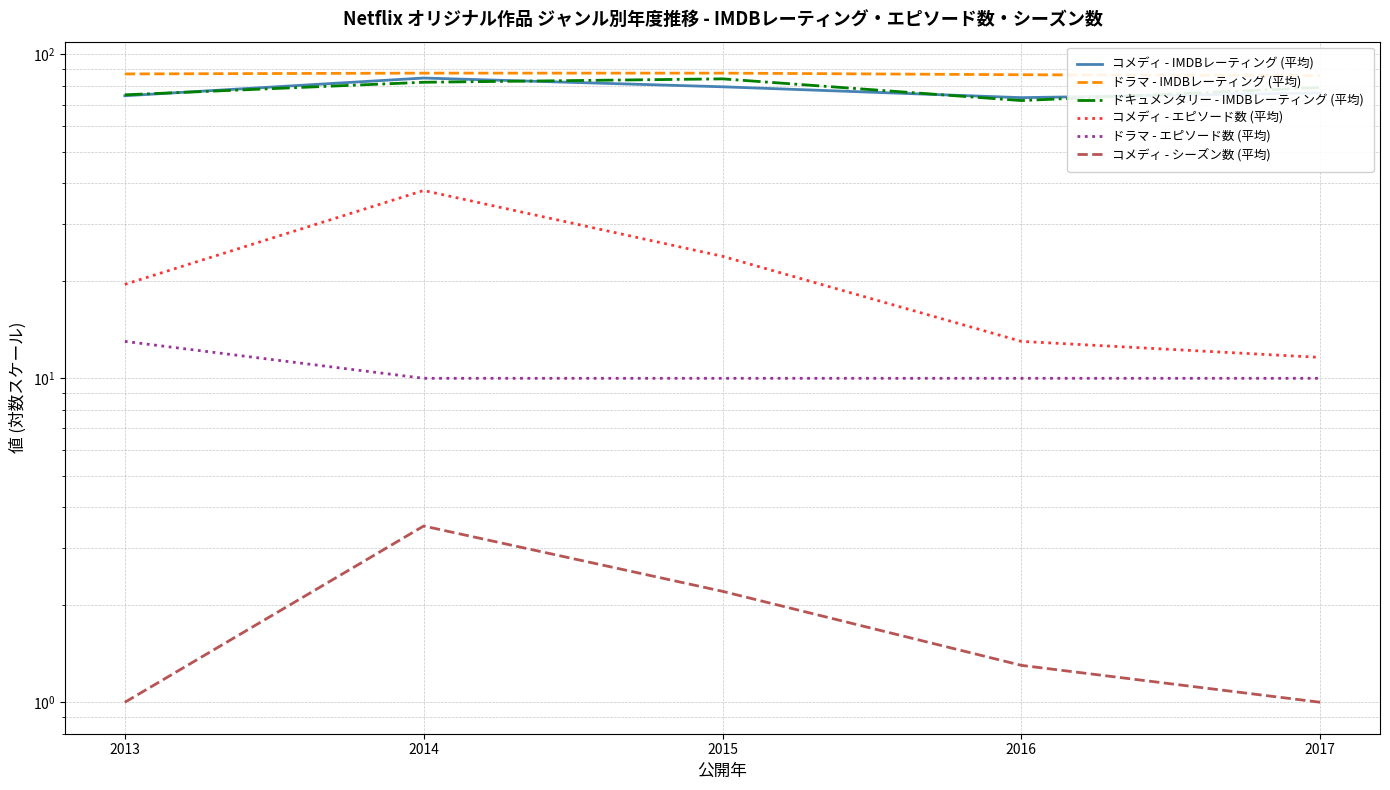

Is it true that ドキュメンタリー - IMDBレーティング (平均) equals 129.5 at 2017?

False